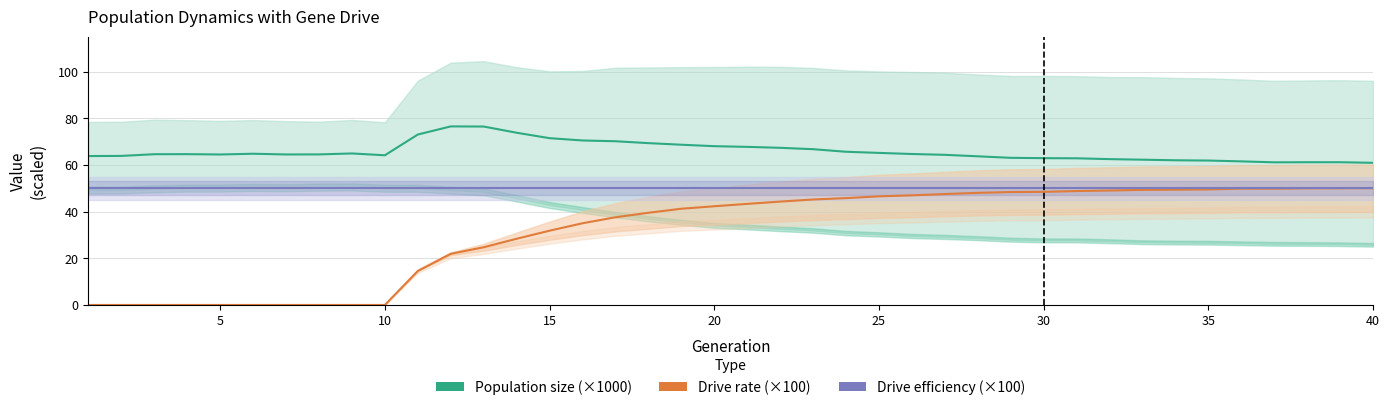

The Drive efficiency (×100) series shows 74.6 at 22. True or false?

False